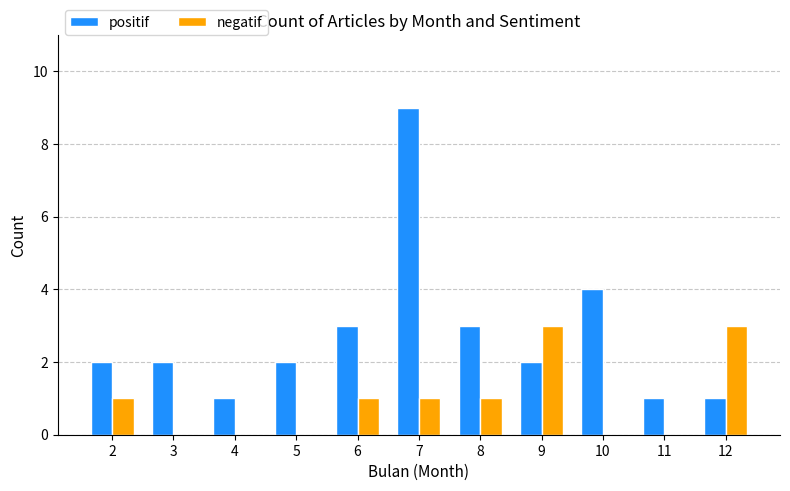

Reading left to right, list all the values displayed in this chart.

positif: 2=2	3=2	4=1	5=2	6=3	7=9	8=3	9=2	10=4	11=1	12=1
negatif: 2=1	3=0	4=0	5=0	6=1	7=1	8=1	9=3	10=0	11=0	12=3